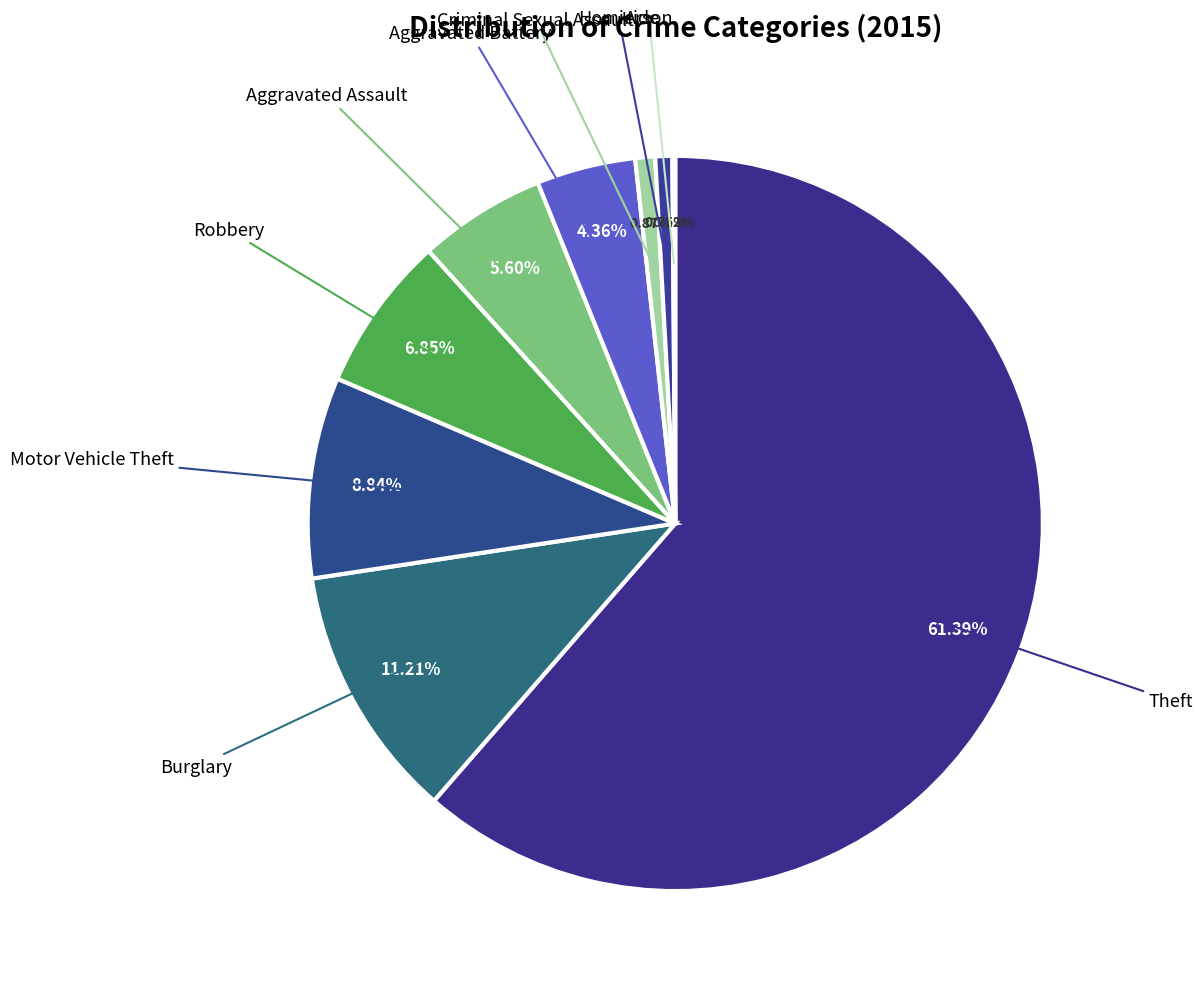

Count the number of slices in the pie.

9